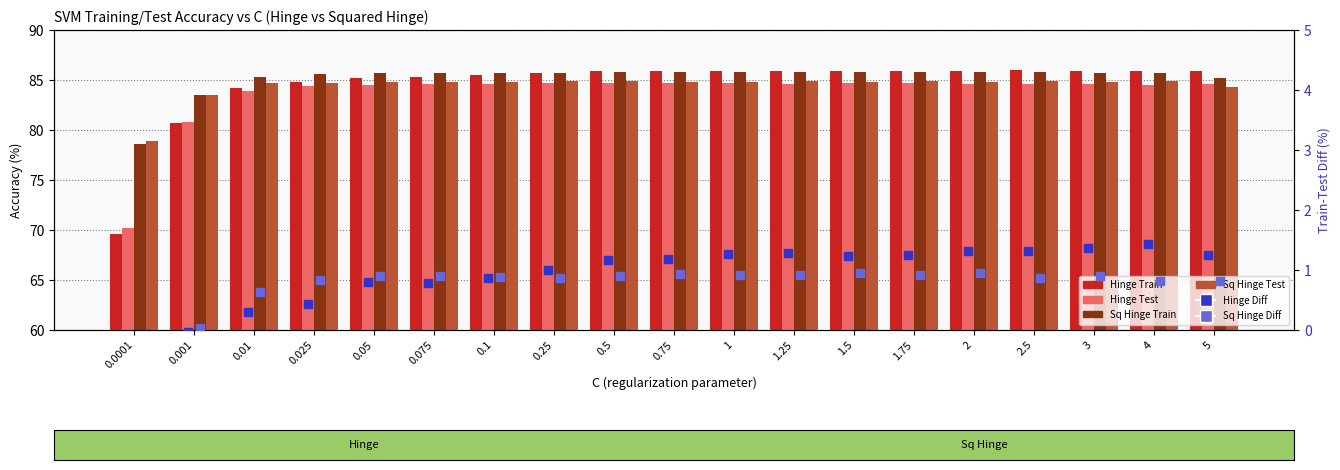

At which category is the sum across all series the highest?

1.75